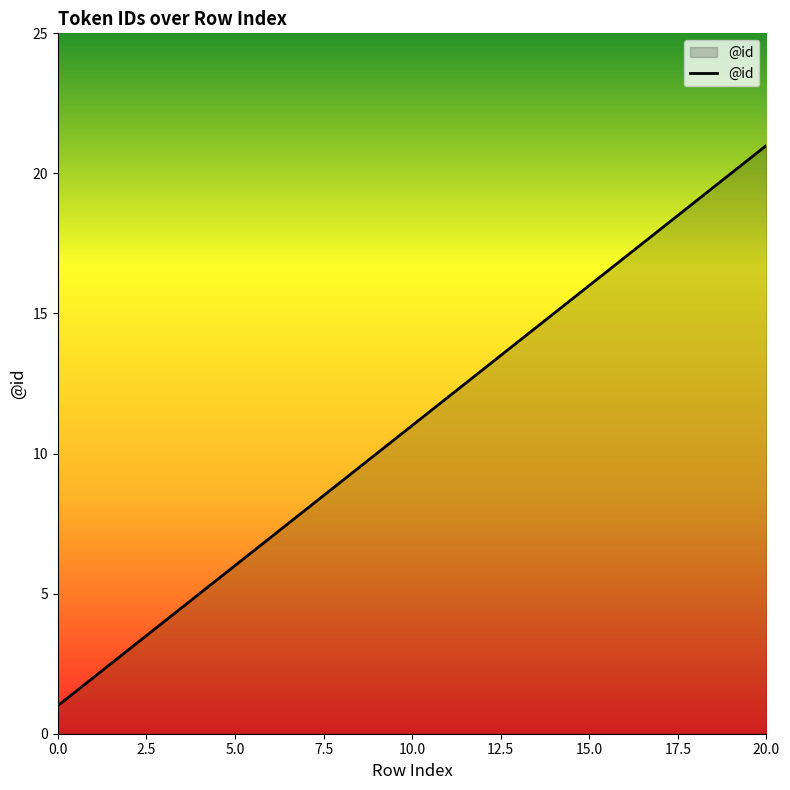

What is the difference between the maximum and minimum values?

20